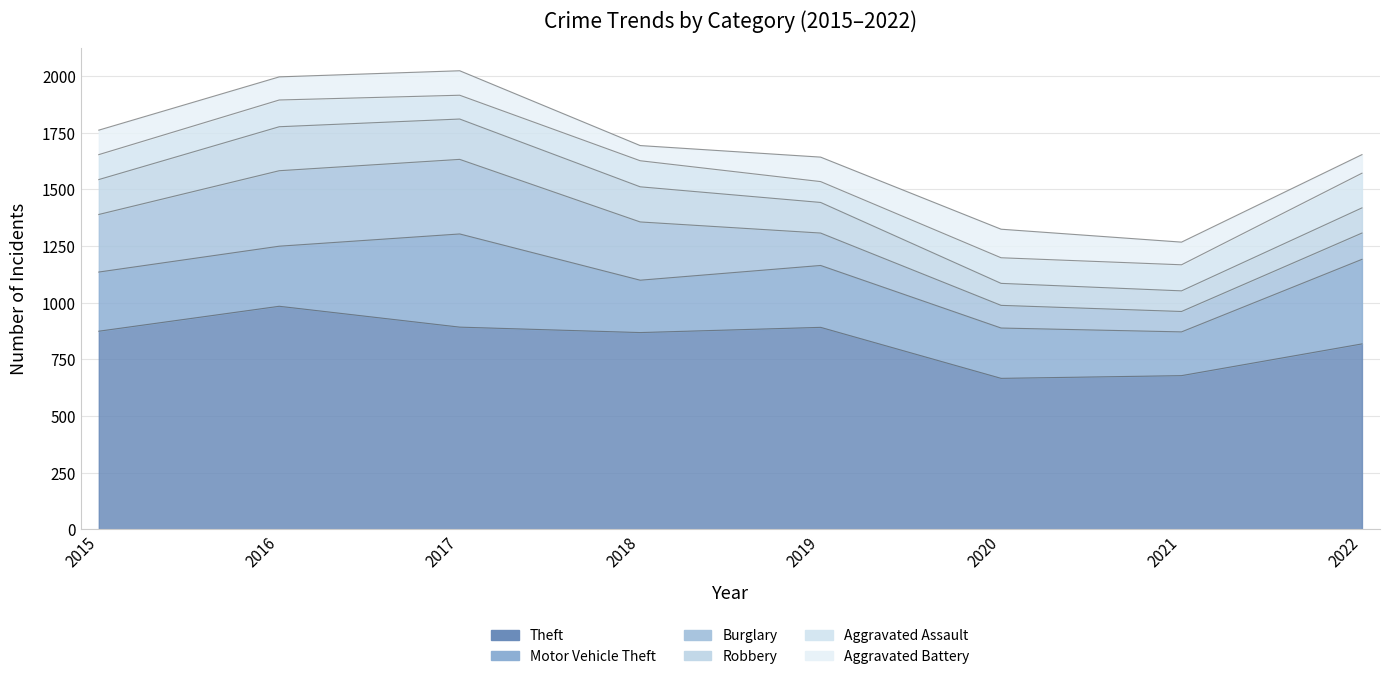

Which category has the highest value in the Theft series?

2016